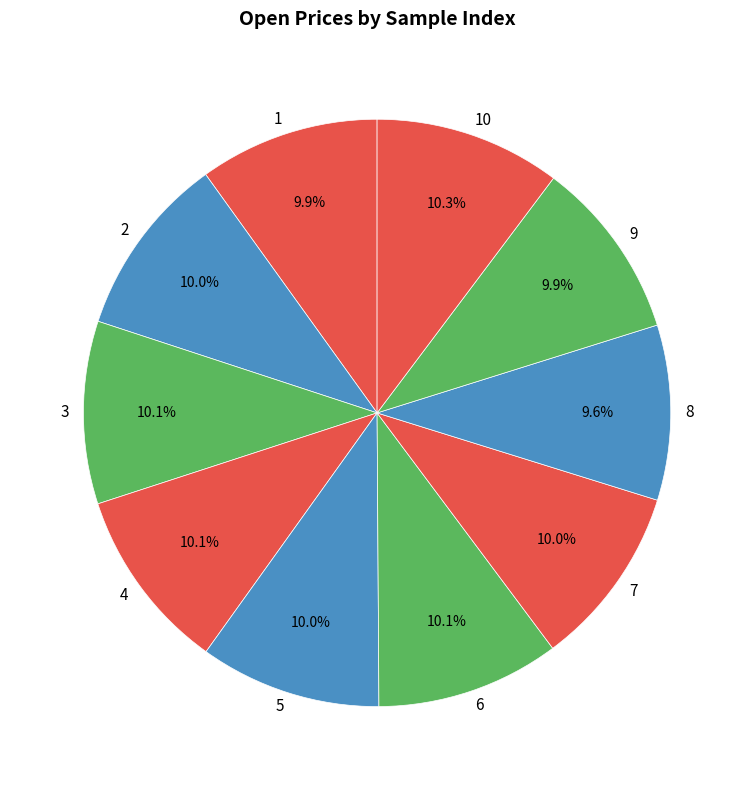

Do 6 and 1 together represent more than half of the pie?

No